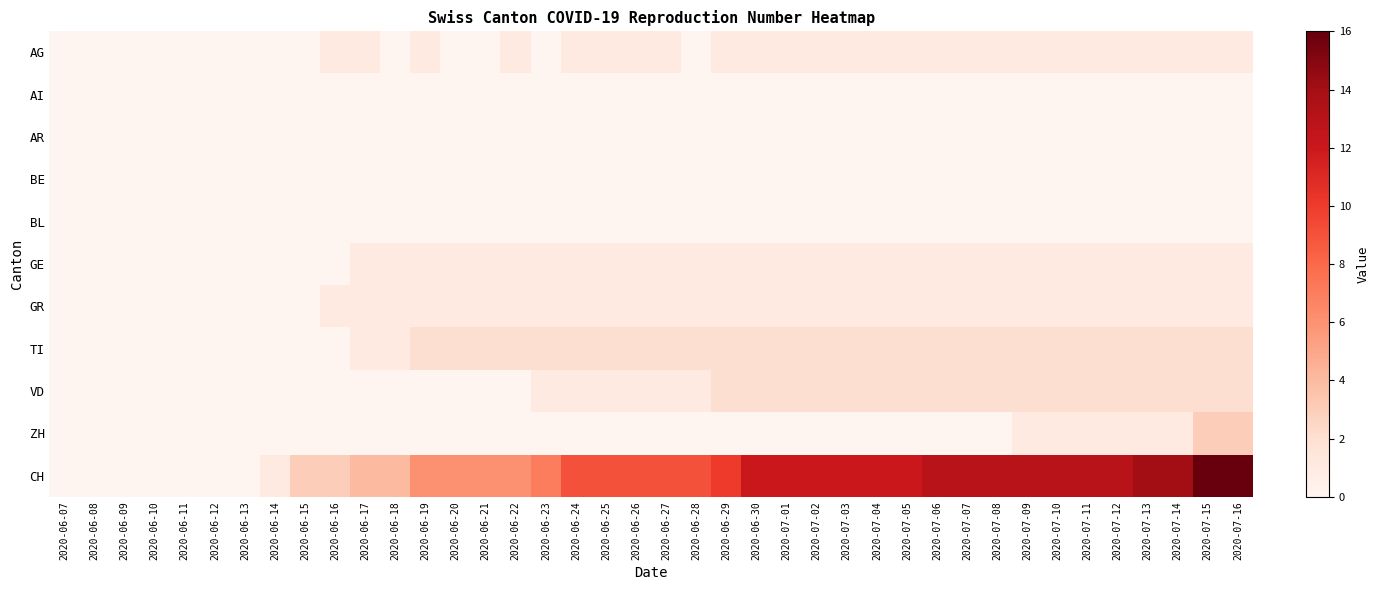

Reading left to right, extract all data points from this chart.

AG: 2020-06-07=0	2020-06-08=0	2020-06-09=0	2020-06-10=0	2020-06-11=0	2020-06-12=0	2020-06-13=0	2020-06-14=0	2020-06-15=0	2020-06-16=1	2020-06-17=1	2020-06-18=0	2020-06-19=1	2020-06-20=0	2020-06-21=0	2020-06-22=1	2020-06-23=0	2020-06-24=1	2020-06-25=1	2020-06-26=1	2020-06-27=1	2020-06-28=0	2020-06-29=1	2020-06-30=1	2020-07-01=1	2020-07-02=1	2020-07-03=1	2020-07-04=1	2020-07-05=1	2020-07-06=1	2020-07-07=1	2020-07-08=1	2020-07-09=1	2020-07-10=1	2020-07-11=1	2020-07-12=1	2020-07-13=1	2020-07-14=1	2020-07-15=1	2020-07-16=1
AI: 2020-06-07=0	2020-06-08=0	2020-06-09=0	2020-06-10=0	2020-06-11=0	2020-06-12=0	2020-06-13=0	2020-06-14=0	2020-06-15=0	2020-06-16=0	2020-06-17=0	2020-06-18=0	2020-06-19=0	2020-06-20=0	2020-06-21=0	2020-06-22=0	2020-06-23=0	2020-06-24=0	2020-06-25=0	2020-06-26=0	2020-06-27=0	2020-06-28=0	2020-06-29=0	2020-06-30=0	2020-07-01=0	2020-07-02=0	2020-07-03=0	2020-07-04=0	2020-07-05=0	2020-07-06=0	2020-07-07=0	2020-07-08=0	2020-07-09=0	2020-07-10=0	2020-07-11=0	2020-07-12=0	2020-07-13=0	2020-07-14=0	2020-07-15=0	2020-07-16=0
AR: 2020-06-07=0	2020-06-08=0	2020-06-09=0	2020-06-10=0	2020-06-11=0	2020-06-12=0	2020-06-13=0	2020-06-14=0	2020-06-15=0	2020-06-16=0	2020-06-17=0	2020-06-18=0	2020-06-19=0	2020-06-20=0	2020-06-21=0	2020-06-22=0	2020-06-23=0	2020-06-24=0	2020-06-25=0	2020-06-26=0	2020-06-27=0	2020-06-28=0	2020-06-29=0	2020-06-30=0	2020-07-01=0	2020-07-02=0	2020-07-03=0	2020-07-04=0	2020-07-05=0	2020-07-06=0	2020-07-07=0	2020-07-08=0	2020-07-09=0	2020-07-10=0	2020-07-11=0	2020-07-12=0	2020-07-13=0	2020-07-14=0	2020-07-15=0	2020-07-16=0
BE: 2020-06-07=0	2020-06-08=0	2020-06-09=0	2020-06-10=0	2020-06-11=0	2020-06-12=0	2020-06-13=0	2020-06-14=0	2020-06-15=0	2020-06-16=0	2020-06-17=0	2020-06-18=0	2020-06-19=0	2020-06-20=0	2020-06-21=0	2020-06-22=0	2020-06-23=0	2020-06-24=0	2020-06-25=0	2020-06-26=0	2020-06-27=0	2020-06-28=0	2020-06-29=0	2020-06-30=0	2020-07-01=0	2020-07-02=0	2020-07-03=0	2020-07-04=0	2020-07-05=0	2020-07-06=0	2020-07-07=0	2020-07-08=0	2020-07-09=0	2020-07-10=0	2020-07-11=0	2020-07-12=0	2020-07-13=0	2020-07-14=0	2020-07-15=0	2020-07-16=0
BL: 2020-06-07=0	2020-06-08=0	2020-06-09=0	2020-06-10=0	2020-06-11=0	2020-06-12=0	2020-06-13=0	2020-06-14=0	2020-06-15=0	2020-06-16=0	2020-06-17=0	2020-06-18=0	2020-06-19=0	2020-06-20=0	2020-06-21=0	2020-06-22=0	2020-06-23=0	2020-06-24=0	2020-06-25=0	2020-06-26=0	2020-06-27=0	2020-06-28=0	2020-06-29=0	2020-06-30=0	2020-07-01=0	2020-07-02=0	2020-07-03=0	2020-07-04=0	2020-07-05=0	2020-07-06=0	2020-07-07=0	2020-07-08=0	2020-07-09=0	2020-07-10=0	2020-07-11=0	2020-07-12=0	2020-07-13=0	2020-07-14=0	2020-07-15=0	2020-07-16=0
GE: 2020-06-07=0	2020-06-08=0	2020-06-09=0	2020-06-10=0	2020-06-11=0	2020-06-12=0	2020-06-13=0	2020-06-14=0	2020-06-15=0	2020-06-16=0	2020-06-17=1	2020-06-18=1	2020-06-19=1	2020-06-20=1	2020-06-21=1	2020-06-22=1	2020-06-23=1	2020-06-24=1	2020-06-25=1	2020-06-26=1	2020-06-27=1	2020-06-28=1	2020-06-29=1	2020-06-30=1	2020-07-01=1	2020-07-02=1	2020-07-03=1	2020-07-04=1	2020-07-05=1	2020-07-06=1	2020-07-07=1	2020-07-08=1	2020-07-09=1	2020-07-10=1	2020-07-11=1	2020-07-12=1	2020-07-13=1	2020-07-14=1	2020-07-15=1	2020-07-16=1
GR: 2020-06-07=0	2020-06-08=0	2020-06-09=0	2020-06-10=0	2020-06-11=0	2020-06-12=0	2020-06-13=0	2020-06-14=0	2020-06-15=0	2020-06-16=1	2020-06-17=1	2020-06-18=1	2020-06-19=1	2020-06-20=1	2020-06-21=1	2020-06-22=1	2020-06-23=1	2020-06-24=1	2020-06-25=1	2020-06-26=1	2020-06-27=1	2020-06-28=1	2020-06-29=1	2020-06-30=1	2020-07-01=1	2020-07-02=1	2020-07-03=1	2020-07-04=1	2020-07-05=1	2020-07-06=1	2020-07-07=1	2020-07-08=1	2020-07-09=1	2020-07-10=1	2020-07-11=1	2020-07-12=1	2020-07-13=1	2020-07-14=1	2020-07-15=1	2020-07-16=1
TI: 2020-06-07=0	2020-06-08=0	2020-06-09=0	2020-06-10=0	2020-06-11=0	2020-06-12=0	2020-06-13=0	2020-06-14=0	2020-06-15=0	2020-06-16=0	2020-06-17=1	2020-06-18=1	2020-06-19=2	2020-06-20=2	2020-06-21=2	2020-06-22=2	2020-06-23=2	2020-06-24=2	2020-06-25=2	2020-06-26=2	2020-06-27=2	2020-06-28=2	2020-06-29=2	2020-06-30=2	2020-07-01=2	2020-07-02=2	2020-07-03=2	2020-07-04=2	2020-07-05=2	2020-07-06=2	2020-07-07=2	2020-07-08=2	2020-07-09=2	2020-07-10=2	2020-07-11=2	2020-07-12=2	2020-07-13=2	2020-07-14=2	2020-07-15=2	2020-07-16=2
VD: 2020-06-07=0	2020-06-08=0	2020-06-09=0	2020-06-10=0	2020-06-11=0	2020-06-12=0	2020-06-13=0	2020-06-14=0	2020-06-15=0	2020-06-16=0	2020-06-17=0	2020-06-18=0	2020-06-19=0	2020-06-20=0	2020-06-21=0	2020-06-22=0	2020-06-23=1	2020-06-24=1	2020-06-25=1	2020-06-26=1	2020-06-27=1	2020-06-28=1	2020-06-29=2	2020-06-30=2	2020-07-01=2	2020-07-02=2	2020-07-03=2	2020-07-04=2	2020-07-05=2	2020-07-06=2	2020-07-07=2	2020-07-08=2	2020-07-09=2	2020-07-10=2	2020-07-11=2	2020-07-12=2	2020-07-13=2	2020-07-14=2	2020-07-15=2	2020-07-16=2
ZH: 2020-06-07=0	2020-06-08=0	2020-06-09=0	2020-06-10=0	2020-06-11=0	2020-06-12=0	2020-06-13=0	2020-06-14=0	2020-06-15=0	2020-06-16=0	2020-06-17=0	2020-06-18=0	2020-06-19=0	2020-06-20=0	2020-06-21=0	2020-06-22=0	2020-06-23=0	2020-06-24=0	2020-06-25=0	2020-06-26=0	2020-06-27=0	2020-06-28=0	2020-06-29=0	2020-06-30=0	2020-07-01=0	2020-07-02=0	2020-07-03=0	2020-07-04=0	2020-07-05=0	2020-07-06=0	2020-07-07=0	2020-07-08=0	2020-07-09=1	2020-07-10=1	2020-07-11=1	2020-07-12=1	2020-07-13=1	2020-07-14=1	2020-07-15=3	2020-07-16=3
CH: 2020-06-07=0	2020-06-08=0	2020-06-09=0	2020-06-10=0	2020-06-11=0	2020-06-12=0	2020-06-13=0	2020-06-14=1	2020-06-15=3	2020-06-16=3	2020-06-17=4	2020-06-18=4	2020-06-19=6	2020-06-20=6	2020-06-21=6	2020-06-22=6	2020-06-23=7	2020-06-24=9	2020-06-25=9	2020-06-26=9	2020-06-27=9	2020-06-28=9	2020-06-29=10	2020-06-30=12	2020-07-01=12	2020-07-02=12	2020-07-03=12	2020-07-04=12	2020-07-05=12	2020-07-06=13	2020-07-07=13	2020-07-08=13	2020-07-09=13	2020-07-10=13	2020-07-11=13	2020-07-12=13	2020-07-13=14	2020-07-14=14	2020-07-15=16	2020-07-16=16